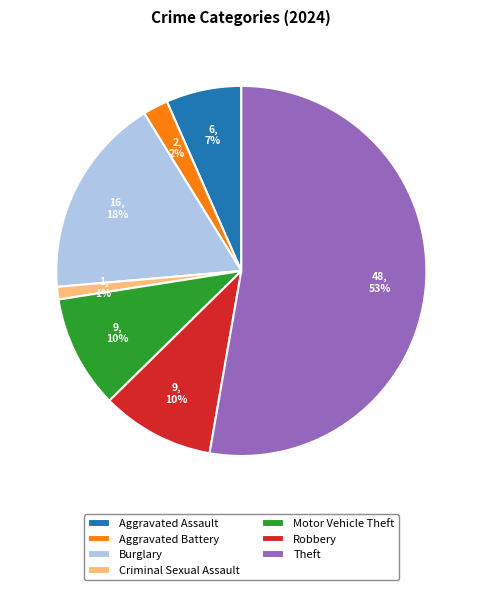

What is the largest slice in the pie chart?

Theft